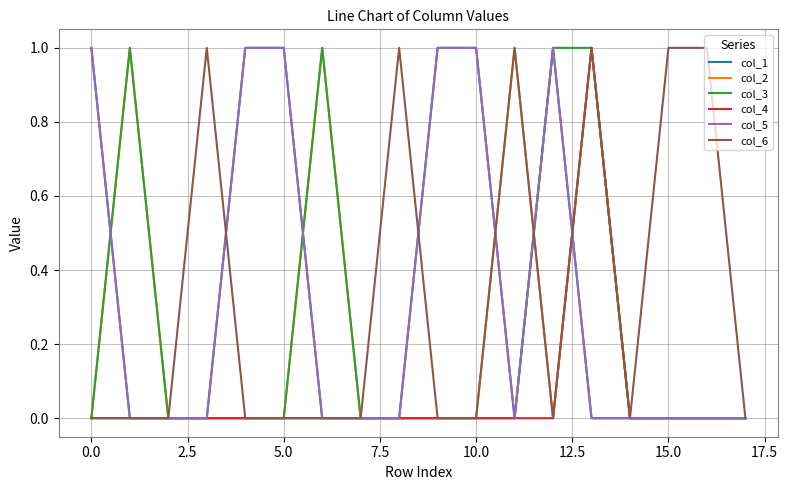

At how many categories does at least one series exceed 0?

14